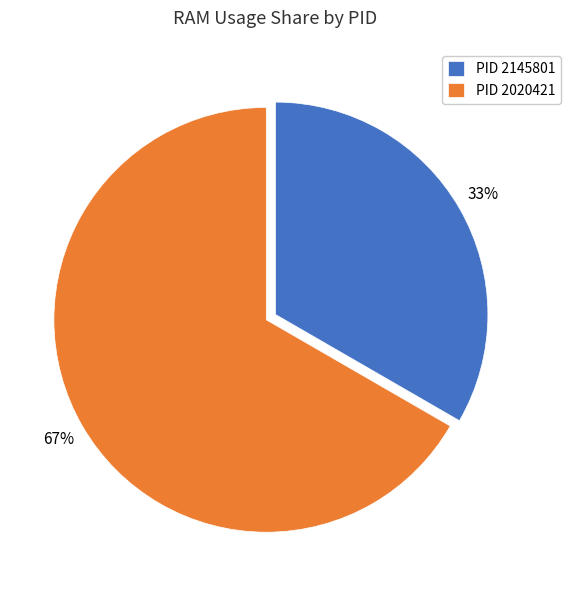

The PID 2145801 slice represents 33% of the pie. True or false?

True